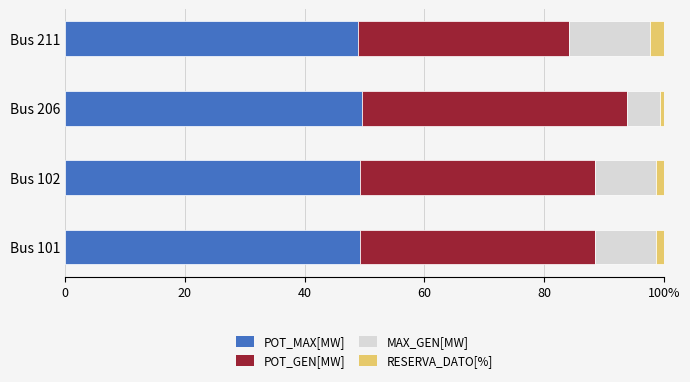

What is the difference between the maximum and minimum values in the POT_GEN[MW] series?

8.7